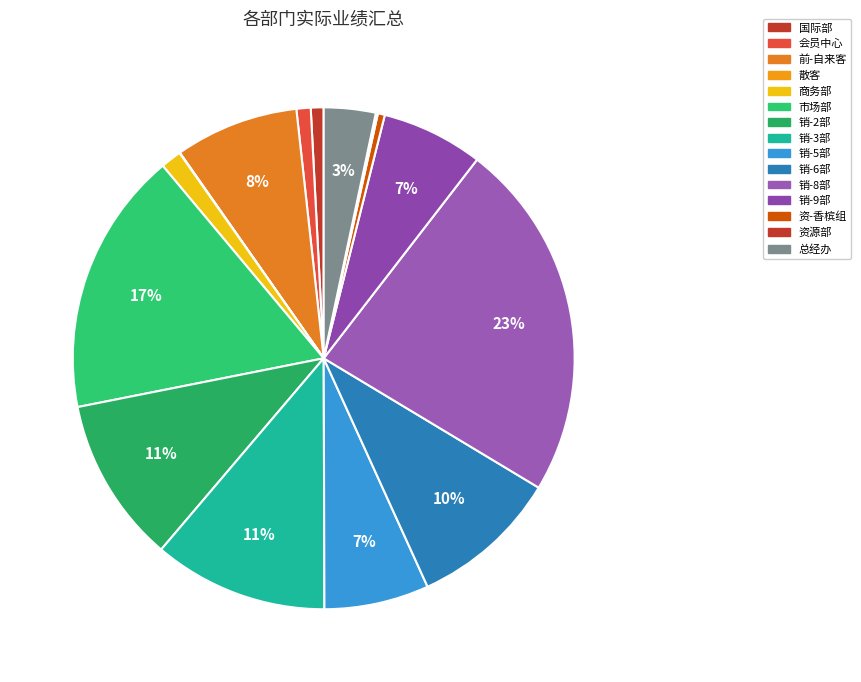

What is the change in value from 散客 to 销-5部?

+36399